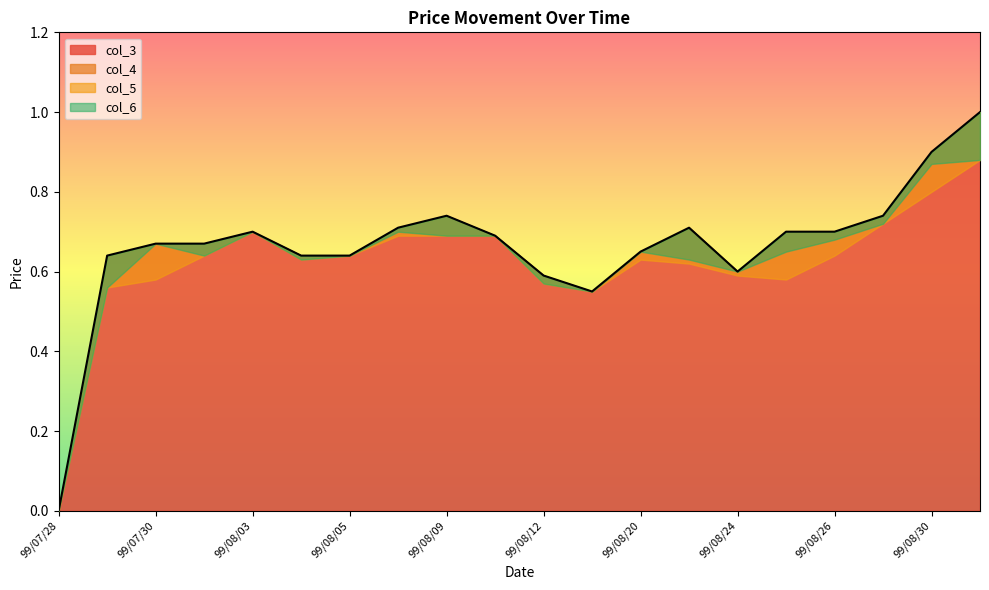

What value does the col_6 series have at 99/08/04?

0.6